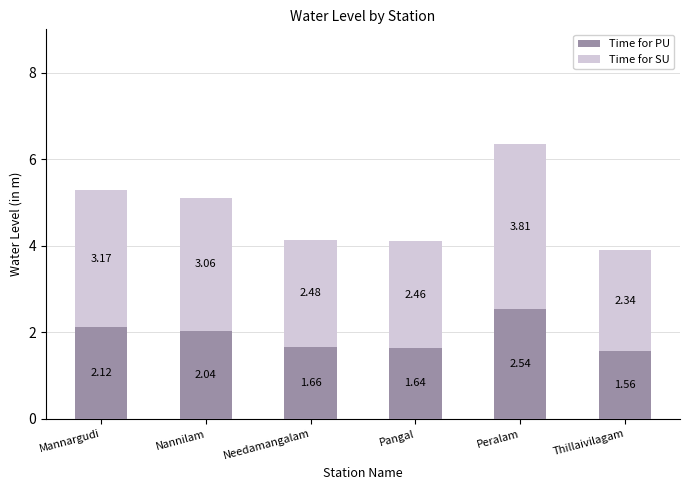

What is the average value of the Time for PU series?

1.9